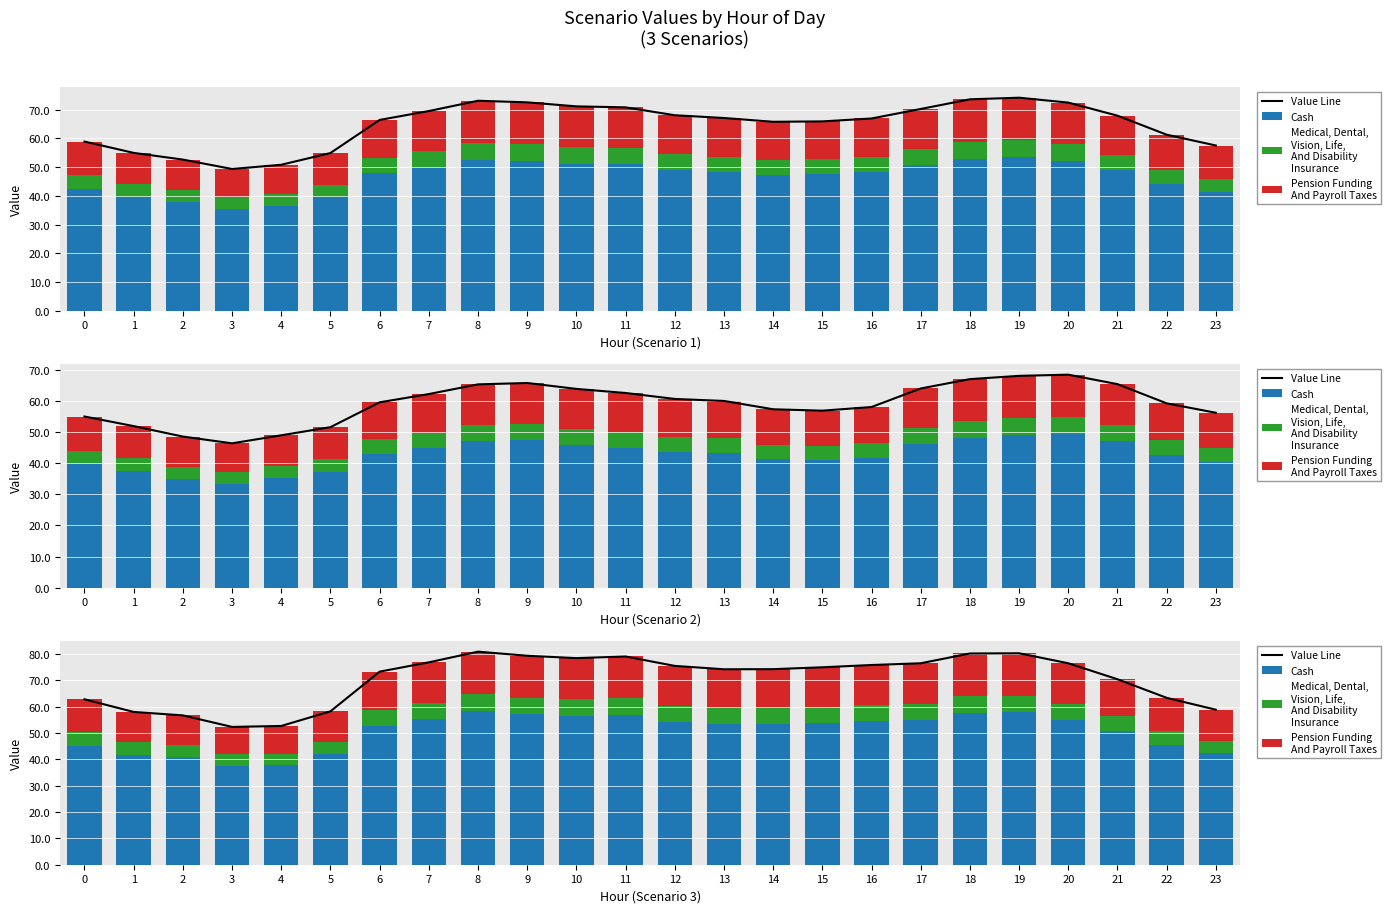

Which series changed the most between 0 and 10?

Value Line